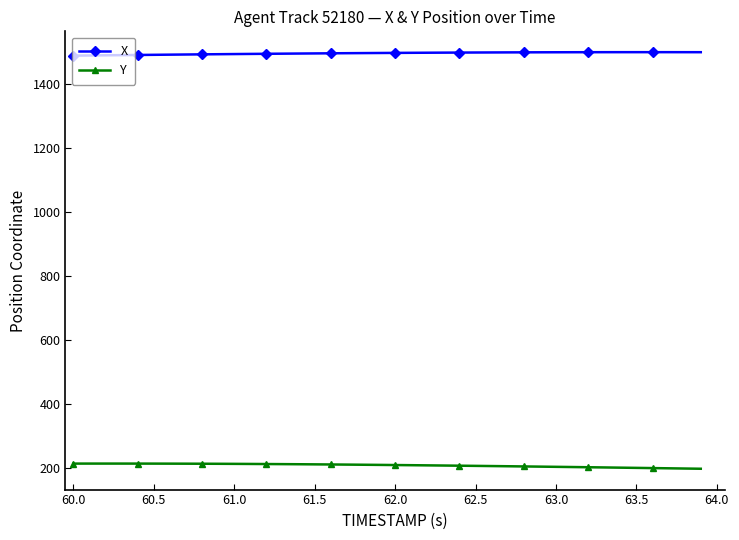

Rank the series by their maximum value, from highest to lowest.

X, Y